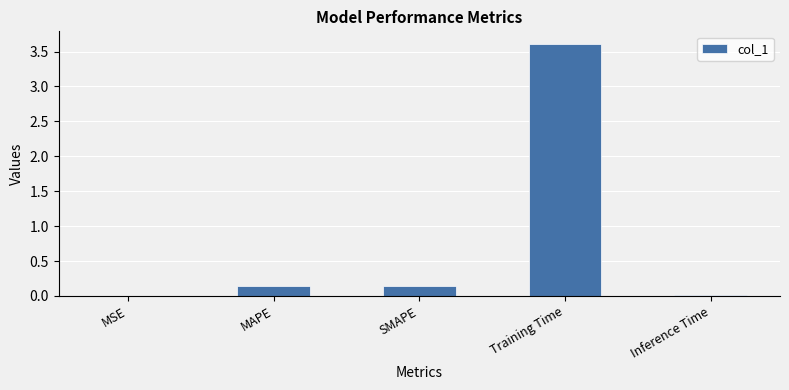

True or false: the data shows 0.0 at Inference Time.

True